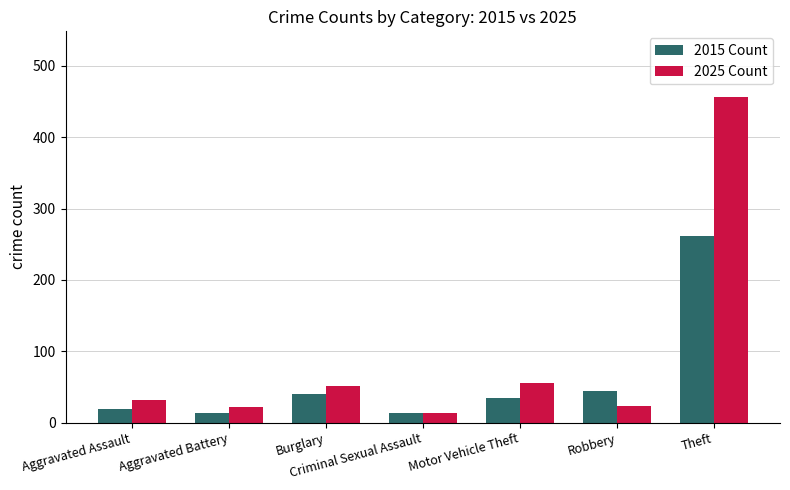

What is the smallest value displayed?

13